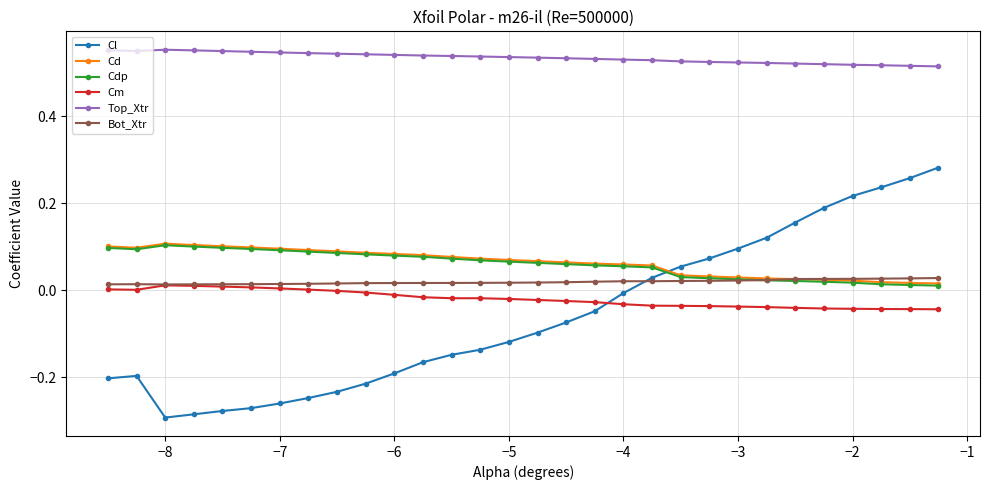

True or false: Top_Xtr has more than 0 interior local peaks.

True